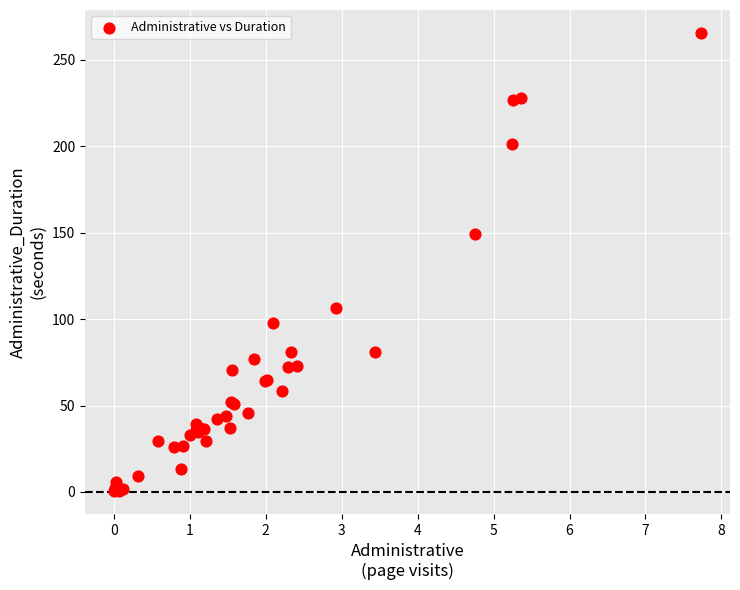

What Y value in the scatter plot is closest to 133?

149.0